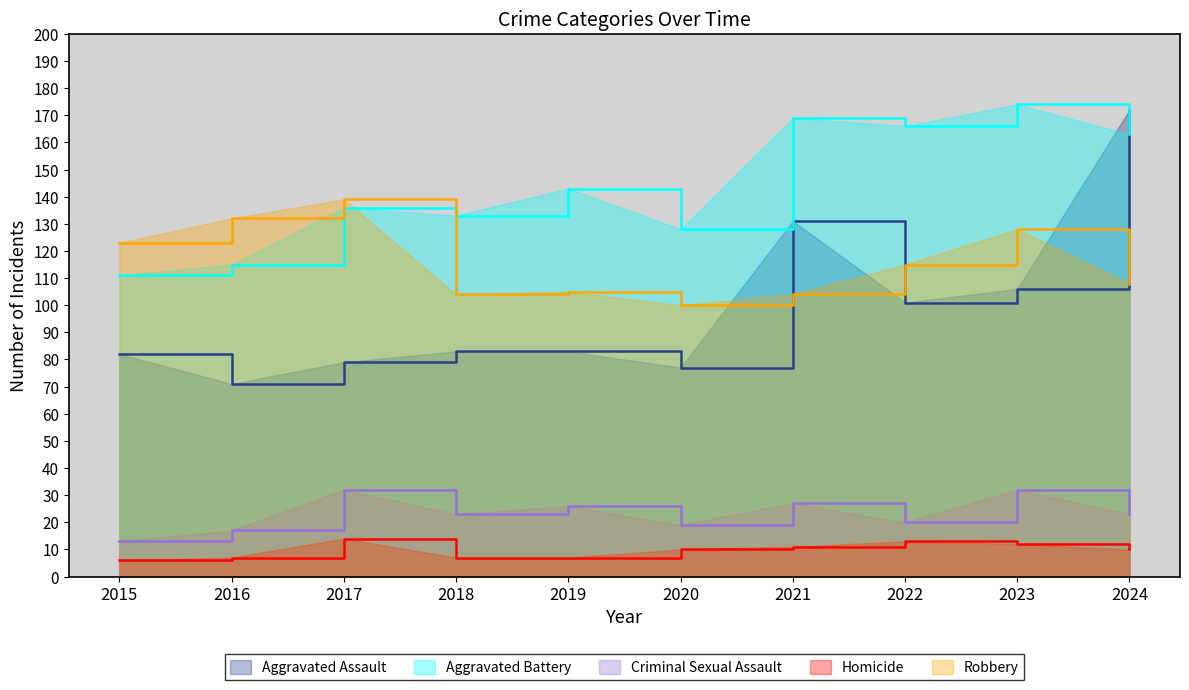

How many data points does each series have?

10